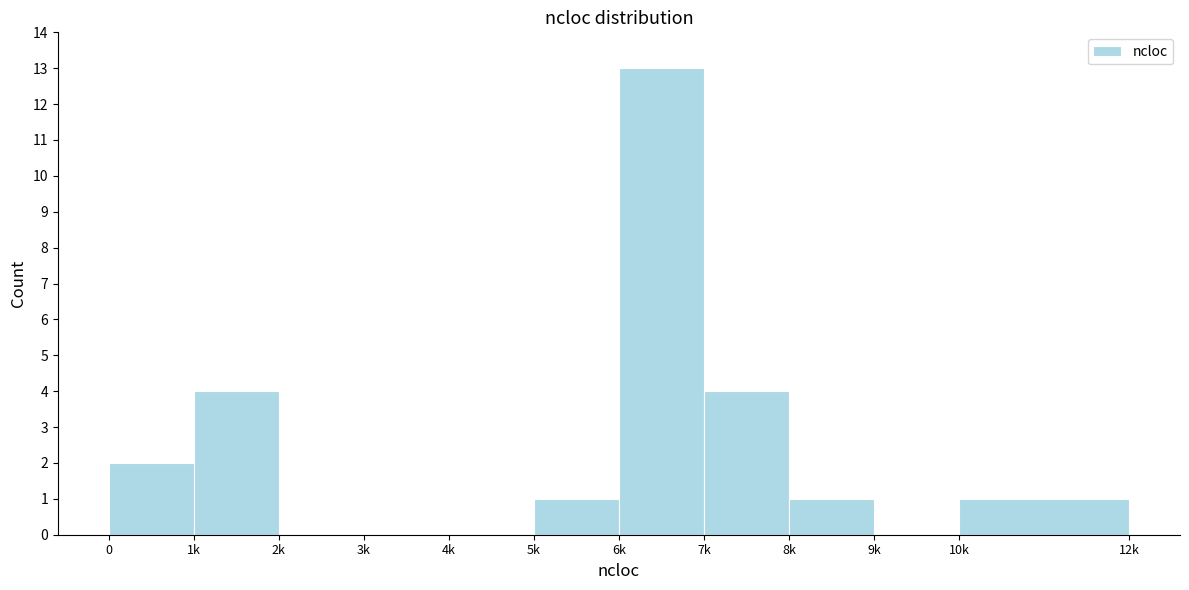

Reading left to right, transcribe all the data shown in this chart.

0=2	1k=4	2k=0	3k=0	4k=0	5k=1	6k=13	7k=4	8k=1	9k=0	10k=1